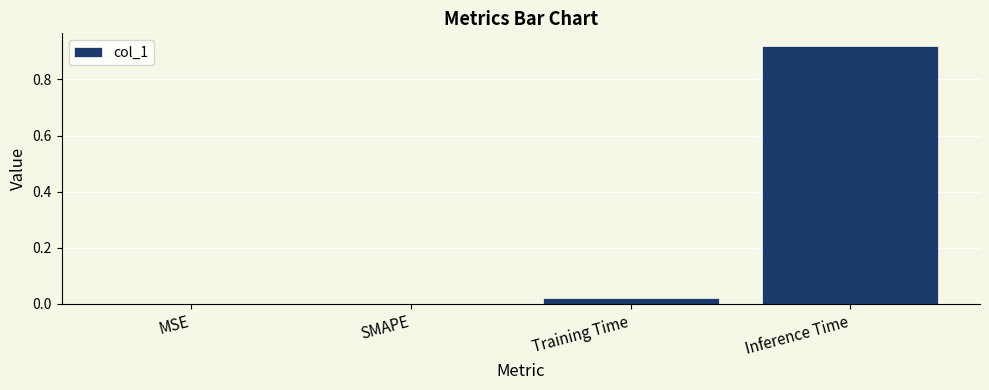

Between SMAPE and Training Time, which is larger?

Training Time